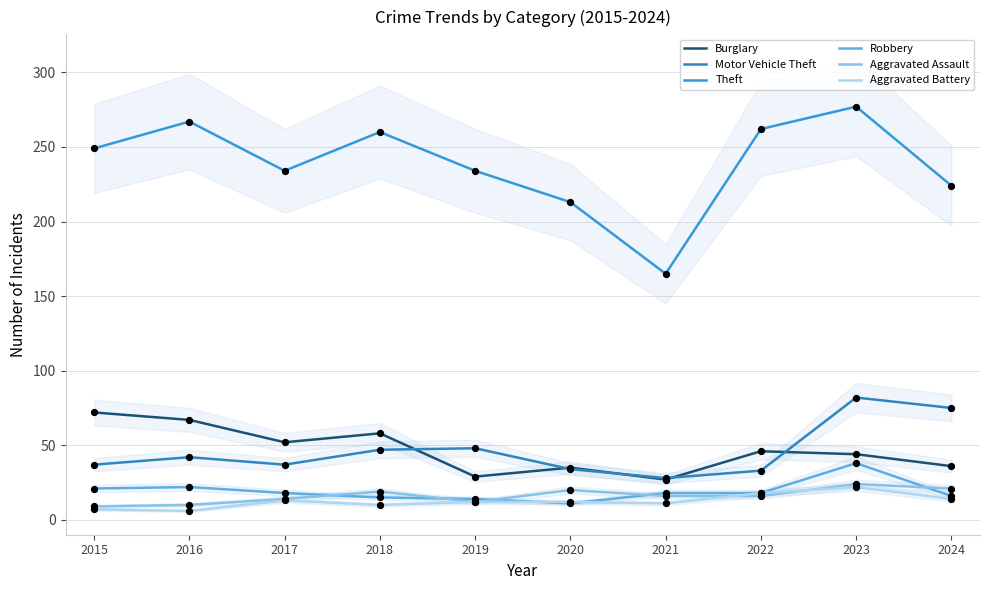

Which series has the widest spread of Y values?

Theft